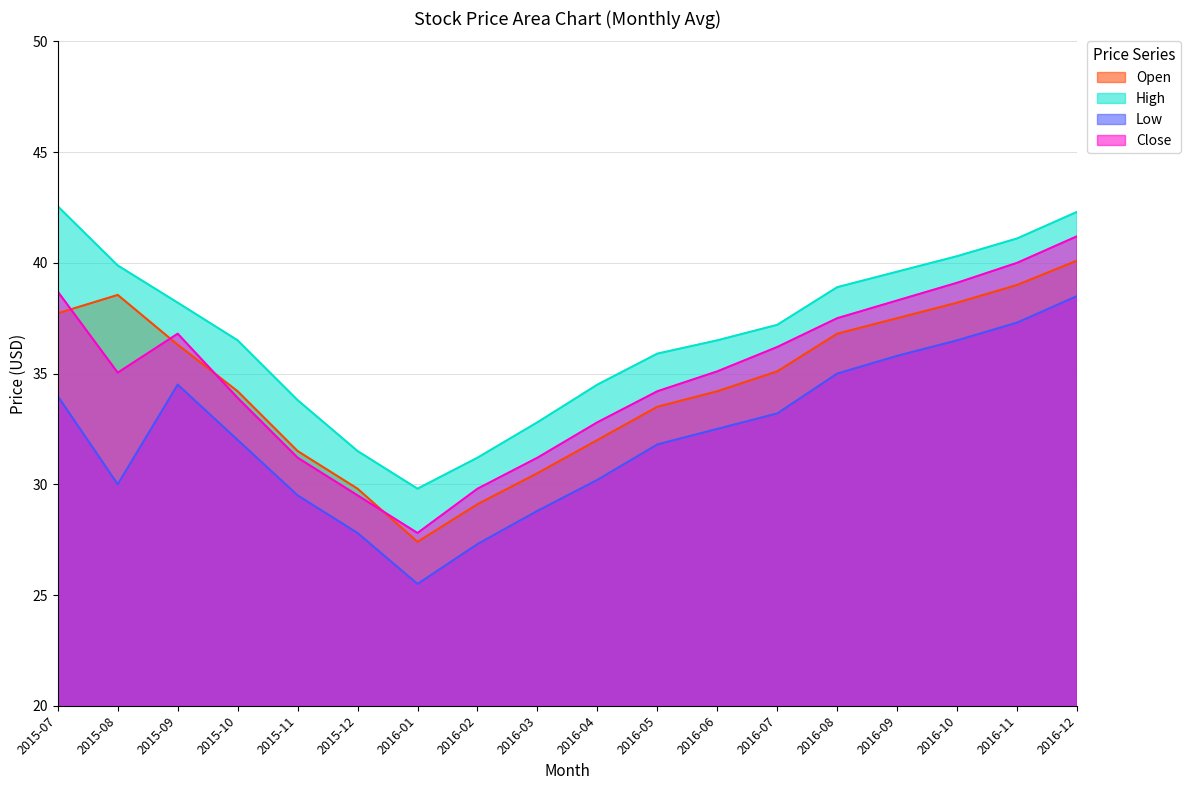

Reading left to right, extract all data points from this chart.

Open: 2015-07=37.7	2015-08=38.5	2015-09=36.3	2015-10=34.2	2015-11=31.5	2015-12=29.8	2016-01=27.4	2016-02=29.1	2016-03=30.5	2016-04=32.0	2016-05=33.5	2016-06=34.2	2016-07=35.1	2016-08=36.8	2016-09=37.5	2016-10=38.2	2016-11=39.0	2016-12=40.1
High: 2015-07=42.5	2015-08=39.9	2015-09=38.2	2015-10=36.5	2015-11=33.8	2015-12=31.5	2016-01=29.8	2016-02=31.2	2016-03=32.8	2016-04=34.5	2016-05=35.9	2016-06=36.5	2016-07=37.2	2016-08=38.9	2016-09=39.6	2016-10=40.3	2016-11=41.1	2016-12=42.3
Low: 2015-07=34.0	2015-08=30.0	2015-09=34.5	2015-10=32.0	2015-11=29.5	2015-12=27.8	2016-01=25.5	2016-02=27.3	2016-03=28.8	2016-04=30.2	2016-05=31.8	2016-06=32.5	2016-07=33.2	2016-08=35.0	2016-09=35.8	2016-10=36.5	2016-11=37.3	2016-12=38.5
Close: 2015-07=38.7	2015-08=35.0	2015-09=36.8	2015-10=33.9	2015-11=31.2	2015-12=29.5	2016-01=27.8	2016-02=29.8	2016-03=31.2	2016-04=32.8	2016-05=34.2	2016-06=35.1	2016-07=36.2	2016-08=37.5	2016-09=38.3	2016-10=39.1	2016-11=40.0	2016-12=41.2